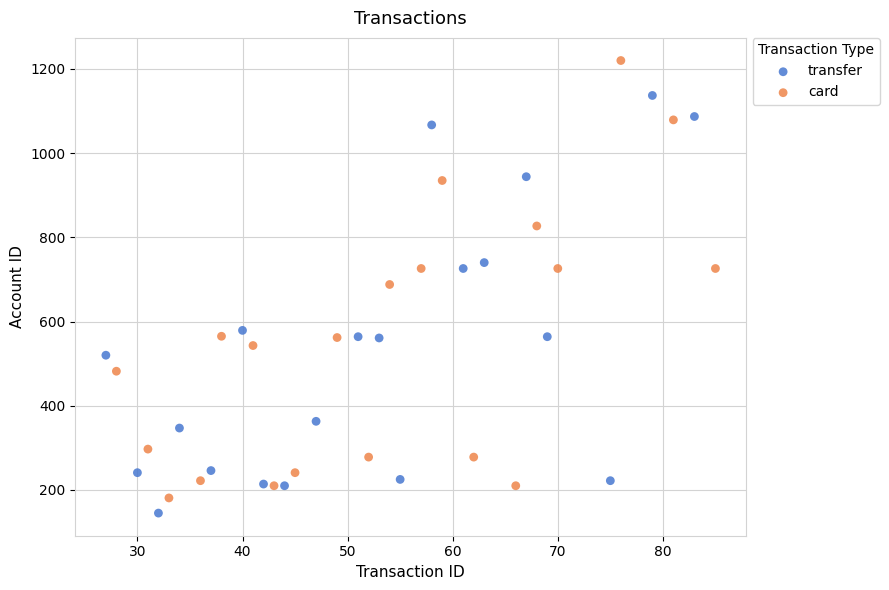

Which series reaches the maximum Y coordinate?

card